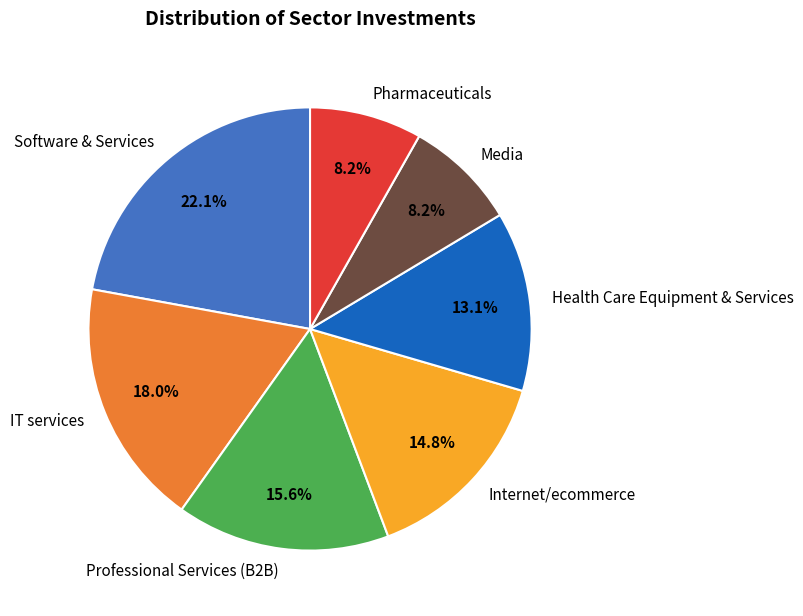

To the nearest percent, what is the average slice percentage?

14%